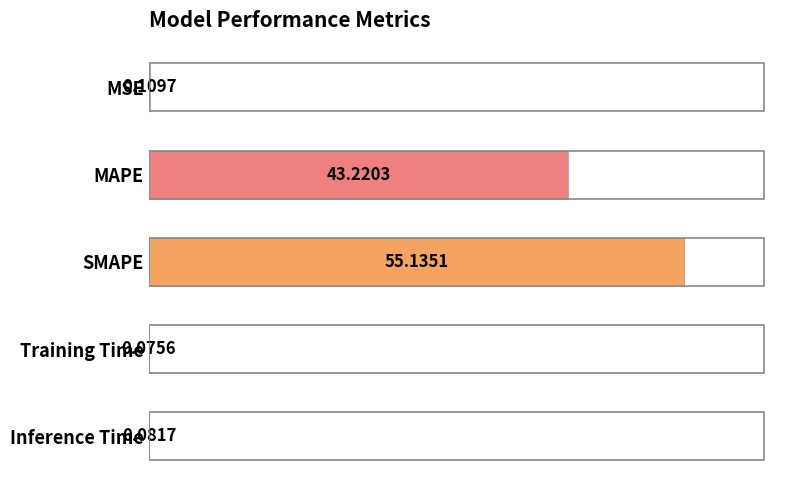

What is the sum of all values?

98.6